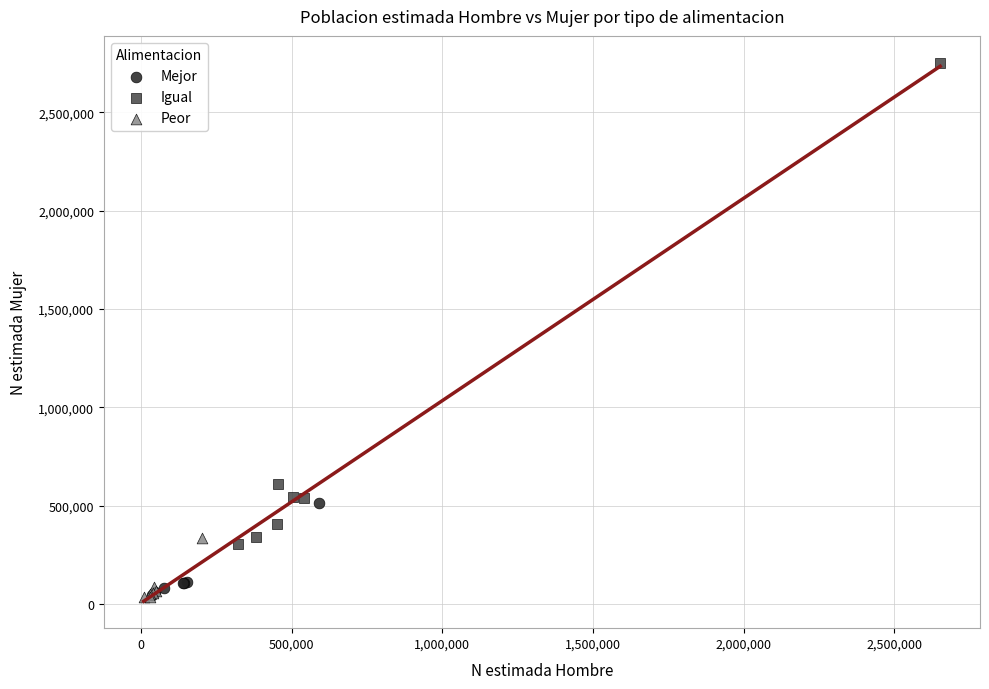

Which series has the largest Y range (max minus min)?

Igual